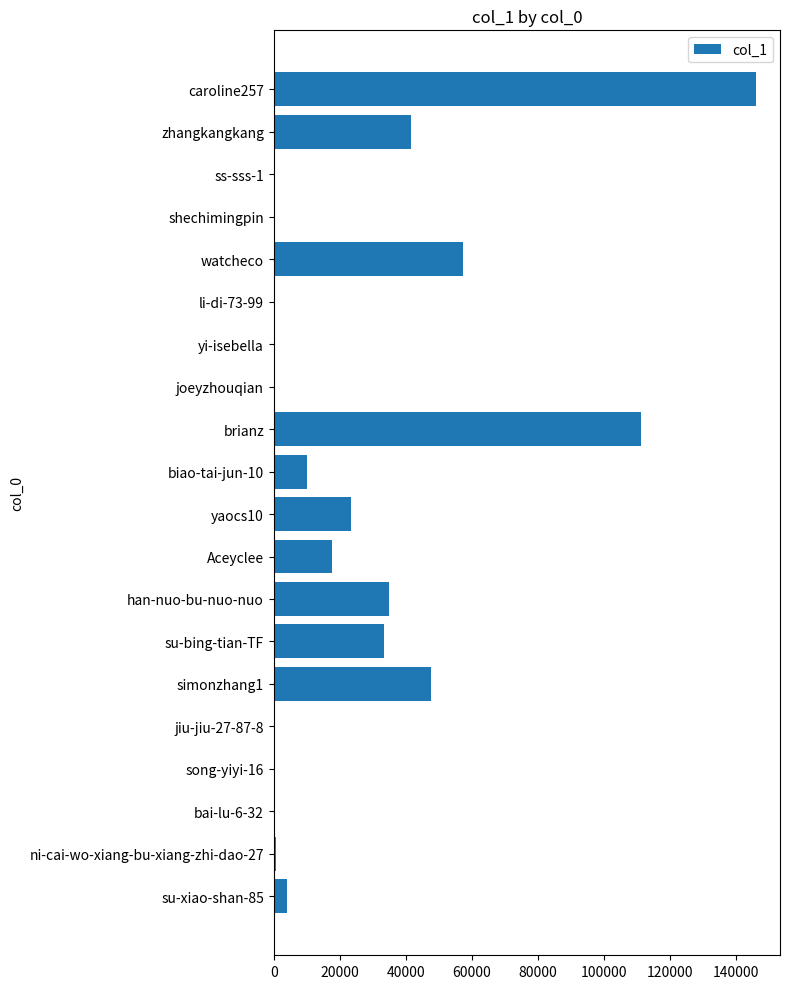

Is it true that the value at han-nuo-bu-nuo-nuo is 45710?

False